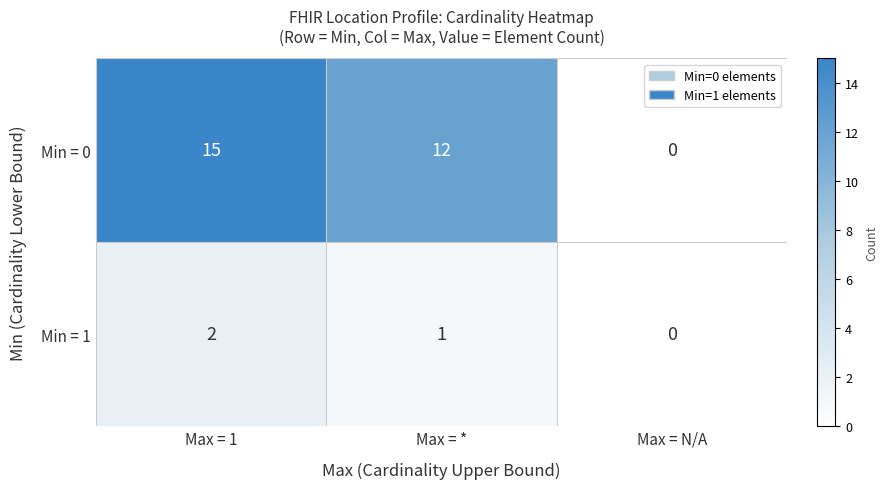

What is the difference between the highest and lowest values at Max = *?

11